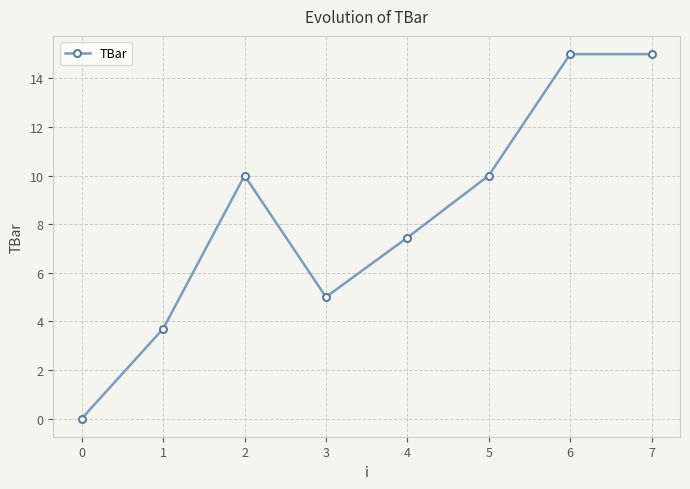

What is the difference between the maximum and second lowest values?

11.3